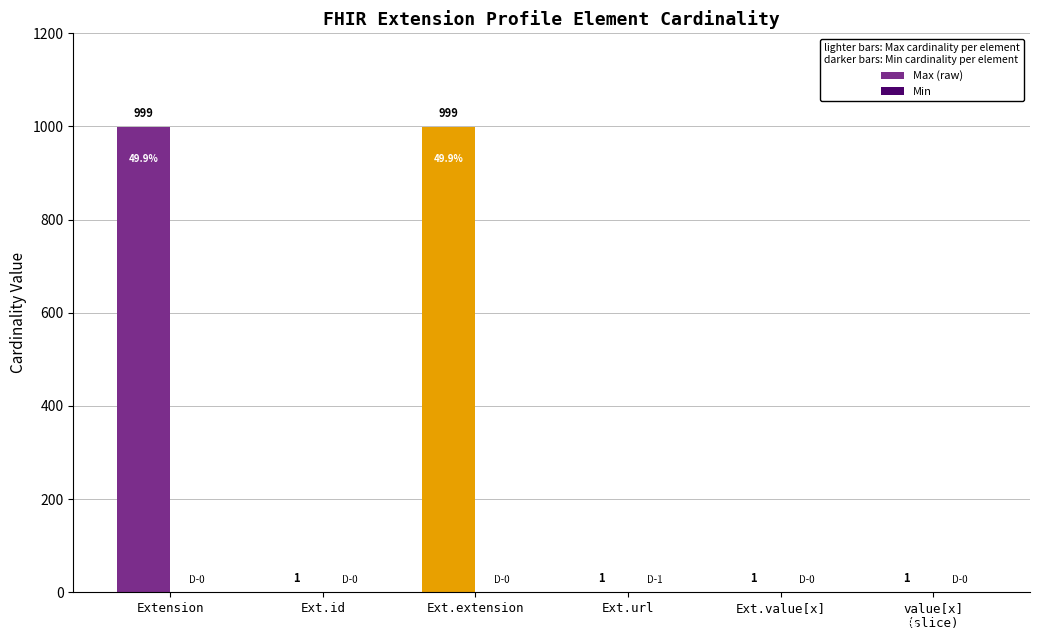

How many Max (raw) values are between 1 and 999?

6